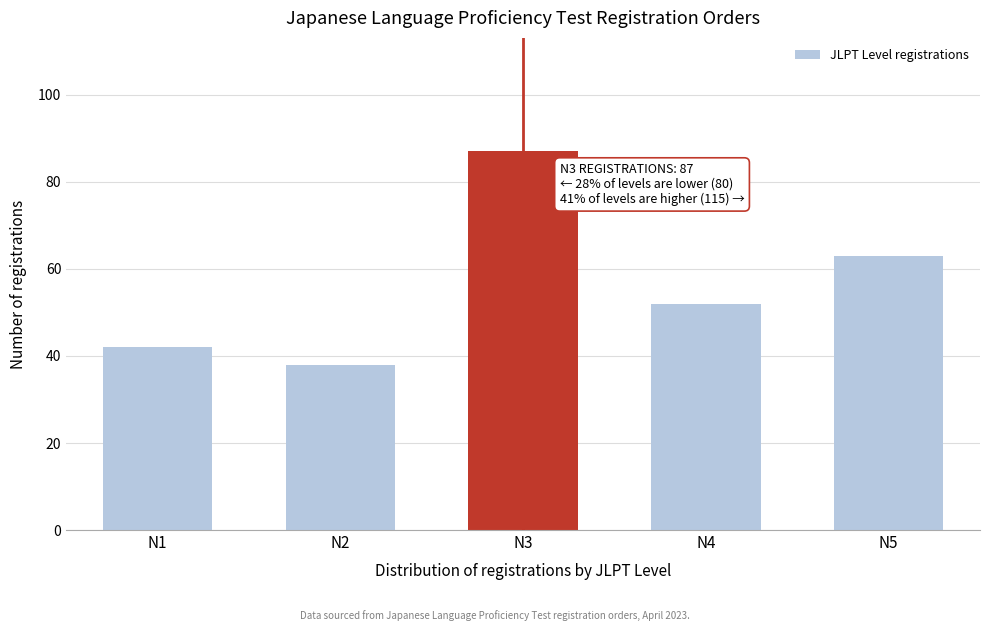

Reading right to left, transcribe all the data shown in this chart.

N5=63	N4=52	N3=87	N2=38	N1=42